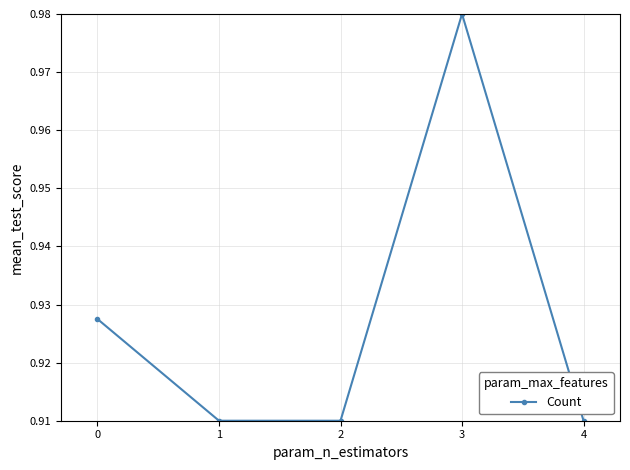

What is the sum of all values?

4.6